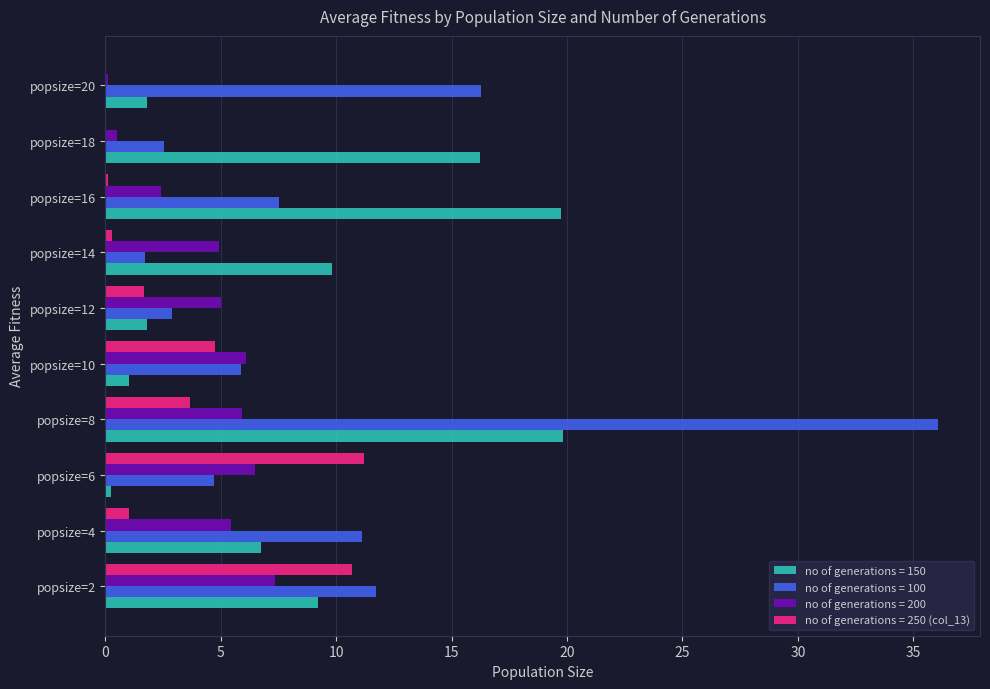

Is it true that no of generations = 200 equals 6.1 at popsize=10?

True